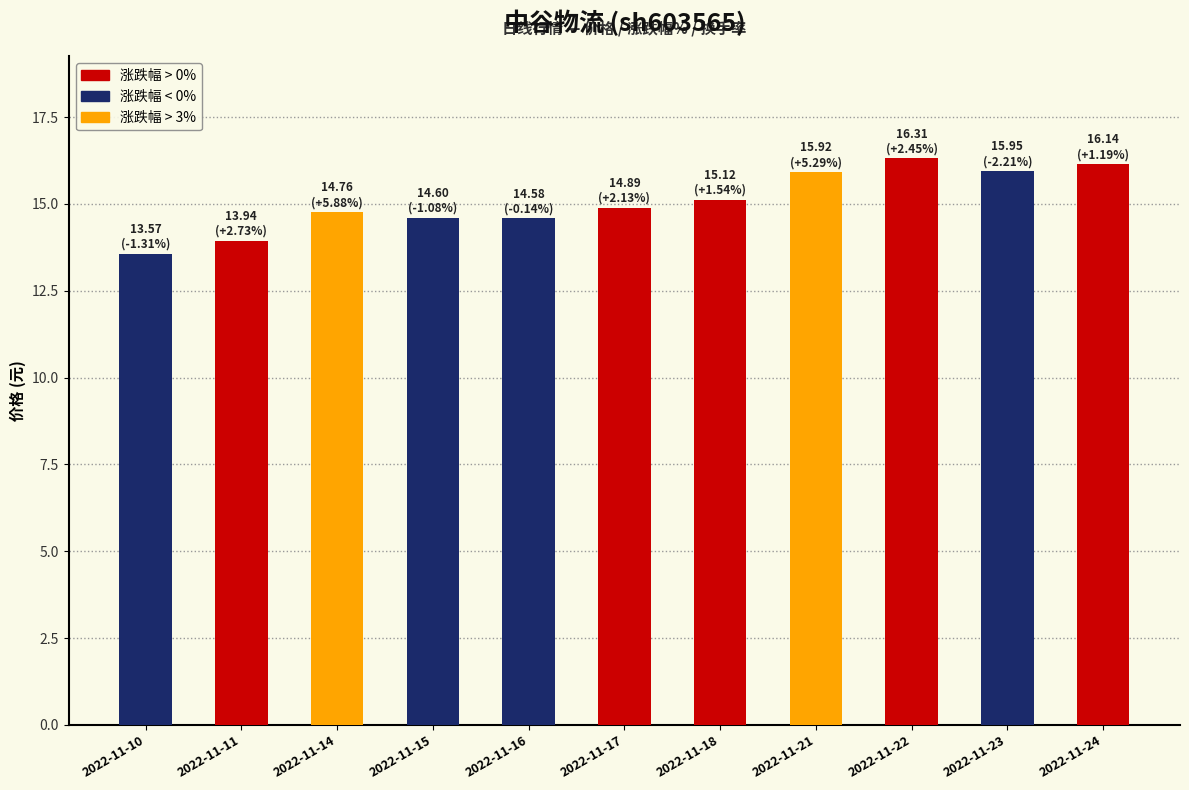

What is the change in value from 2022-11-10 to 2022-11-15?

+1.0